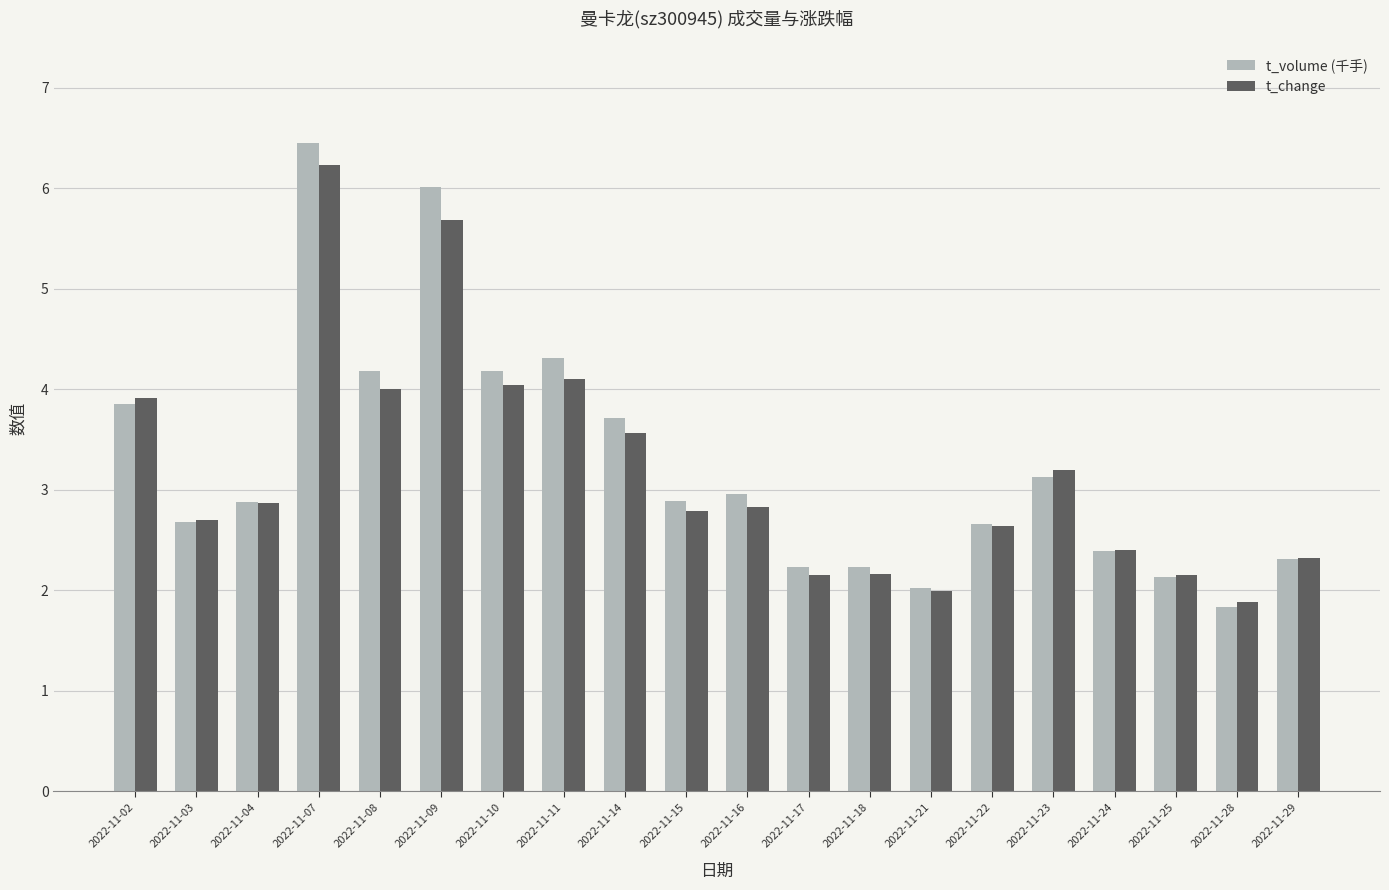

True or false: t_volume (千手) has a value of 1.7 at 2022-11-02.

False